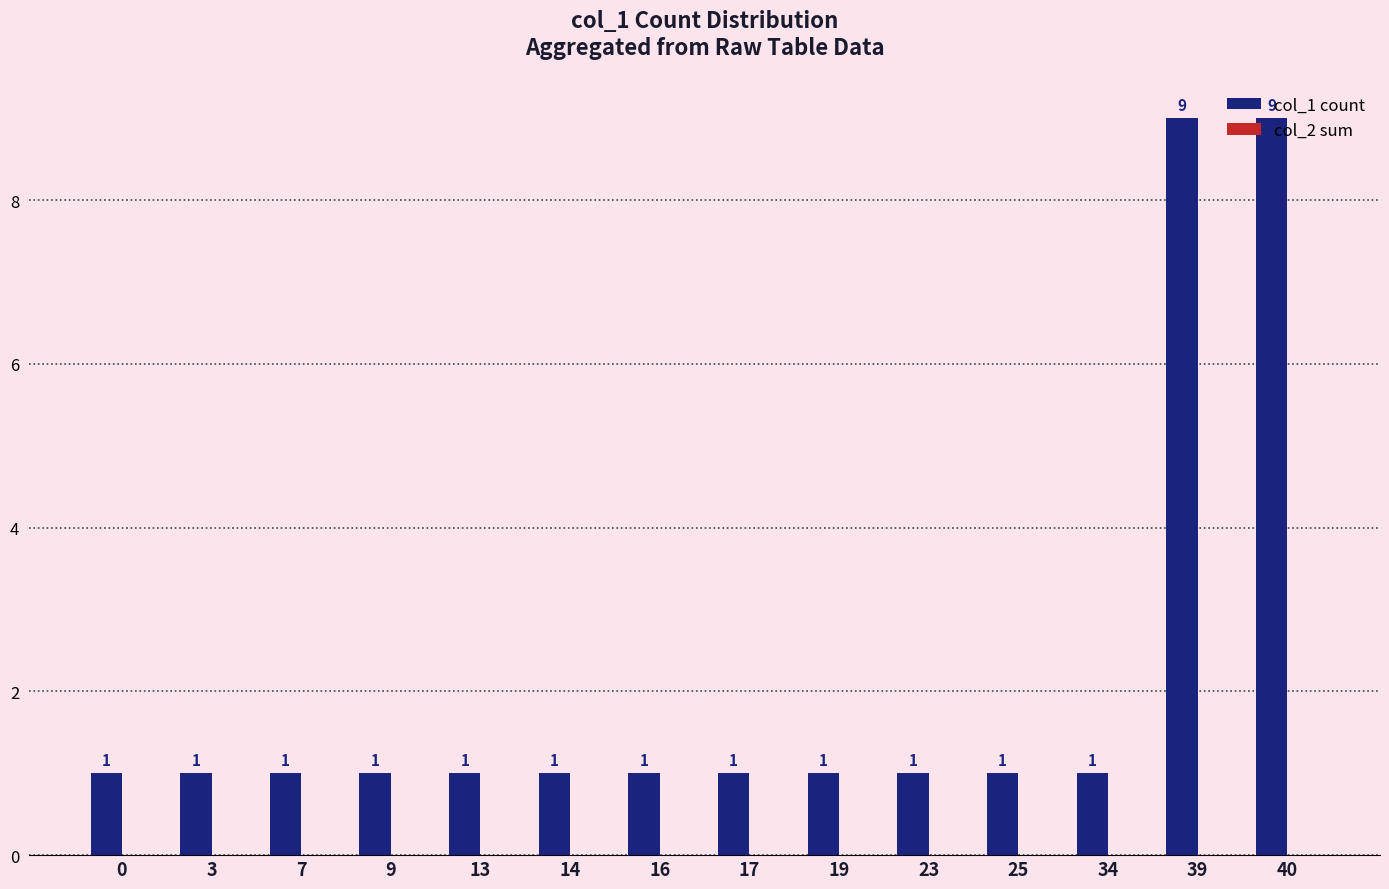

What is the ratio of the value at 13 to the value at 3?

1.0